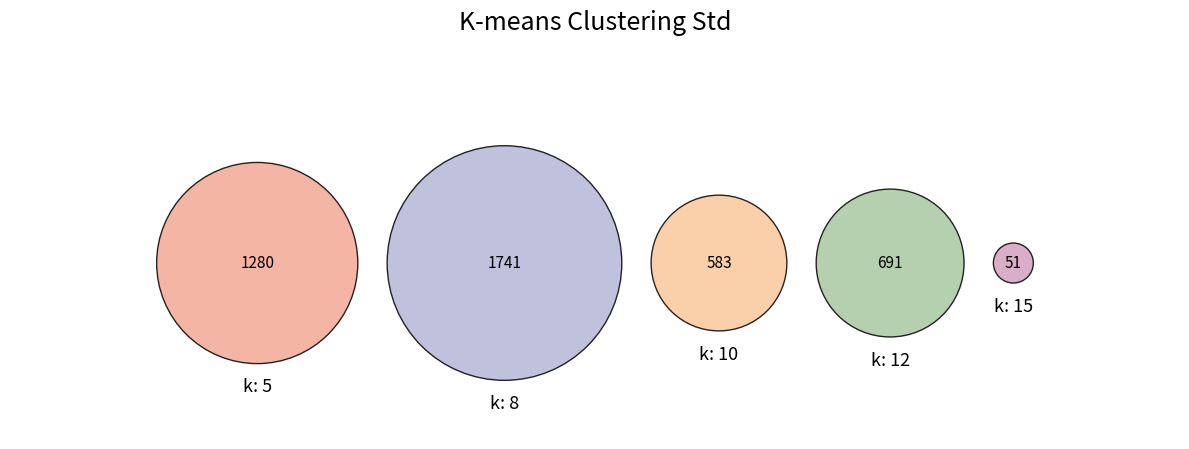

Does k: 10 account for over 50% of the chart?

No